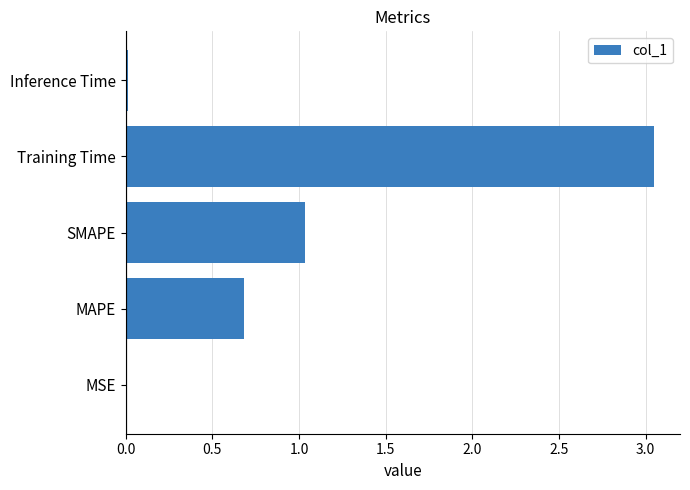

Between SMAPE and MSE, which is larger?

SMAPE